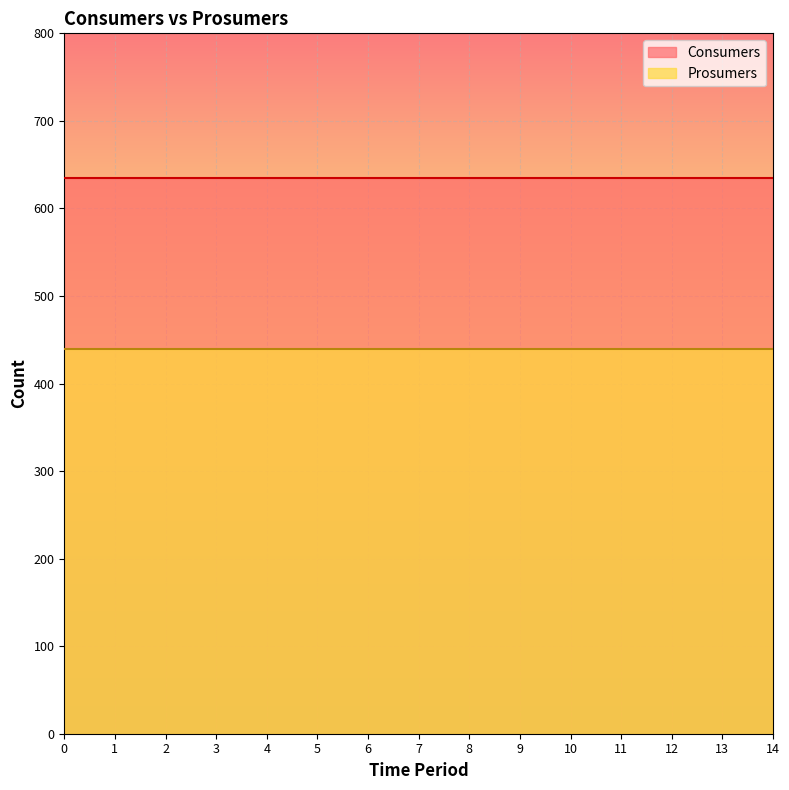

List the labels in order of Prosumers value, largest first.

0, 1, 2, 3, 4, 5, 6, 7, 8, 9, 10, 11, 12, 13, 14